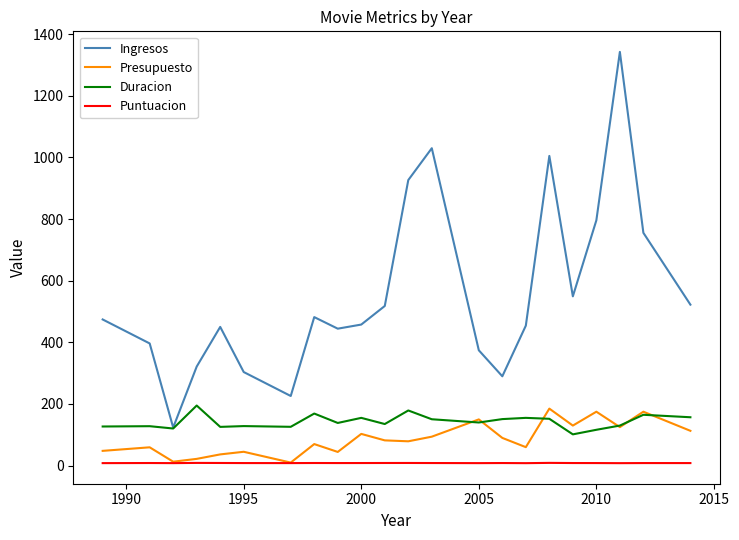

True or false: Puntuacion and Duracion cross at least once.

False